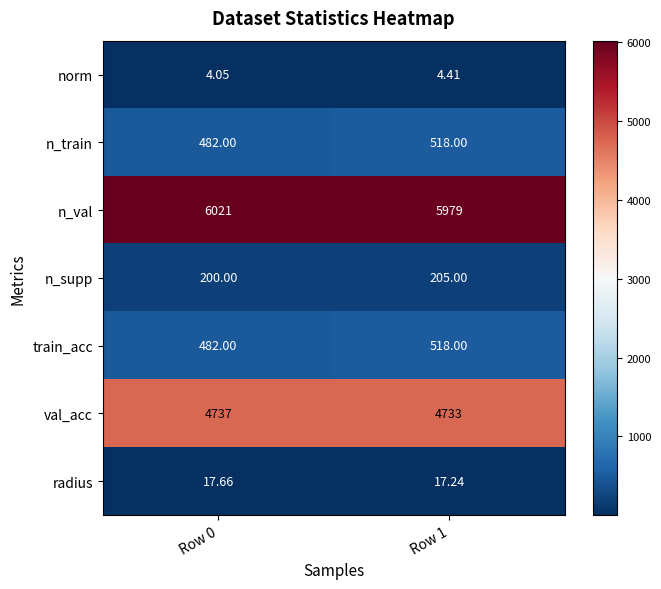

Is the value of n_val at Row 1 greater than the value of n_supp at Row 1?

Yes